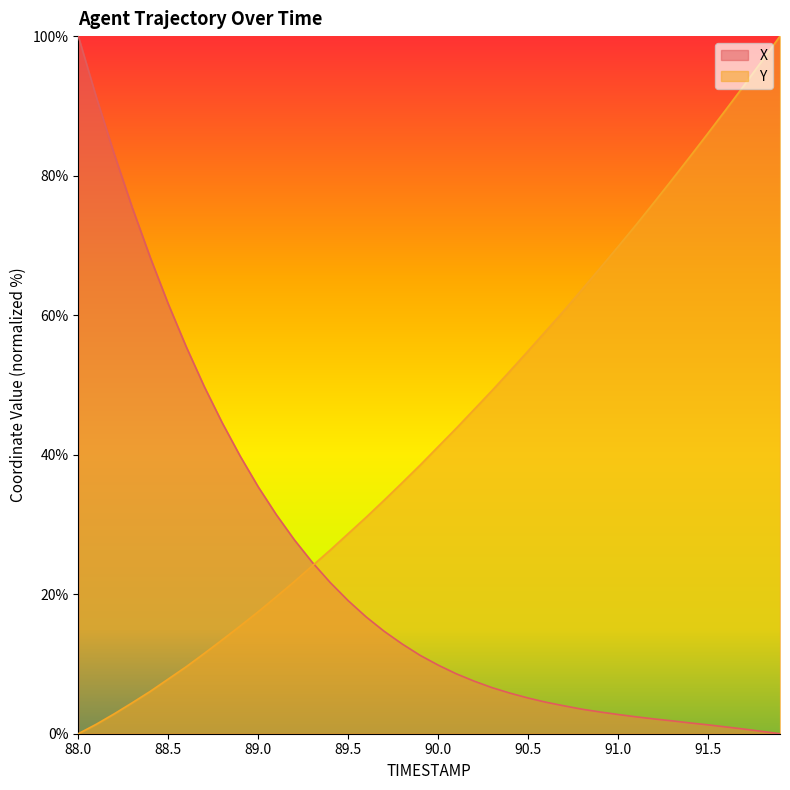

Is it true that Y equals 24.1 at 89.9?

False